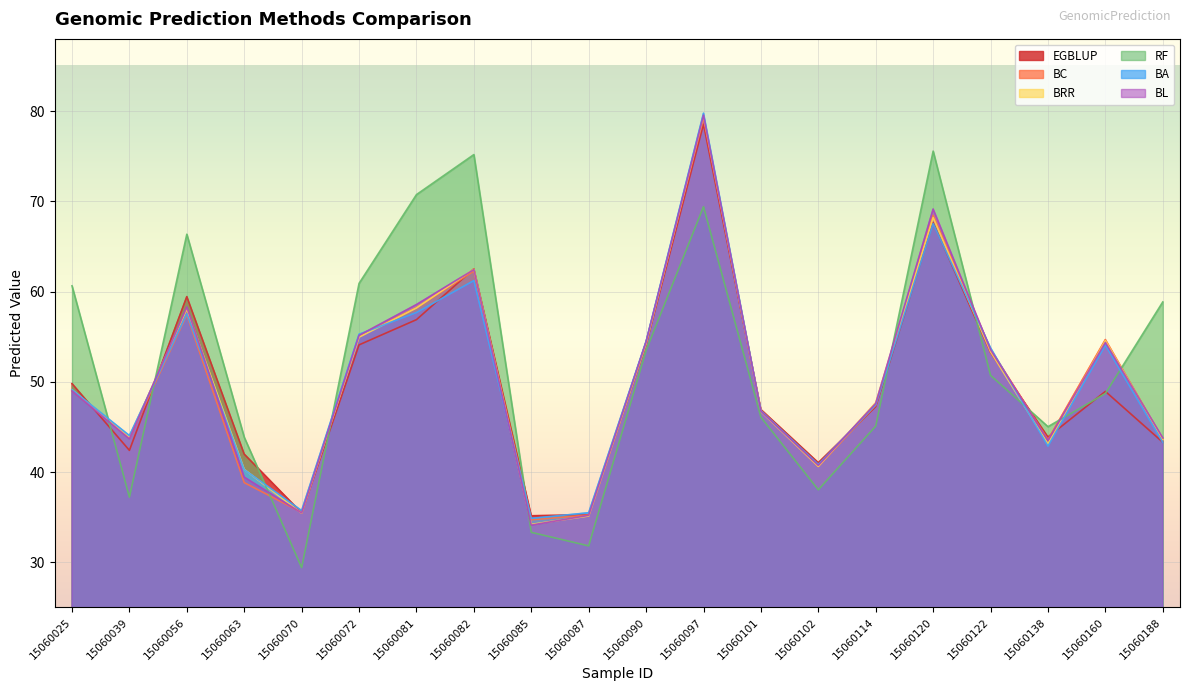

At which category does BA reach its first local valley?

15060039